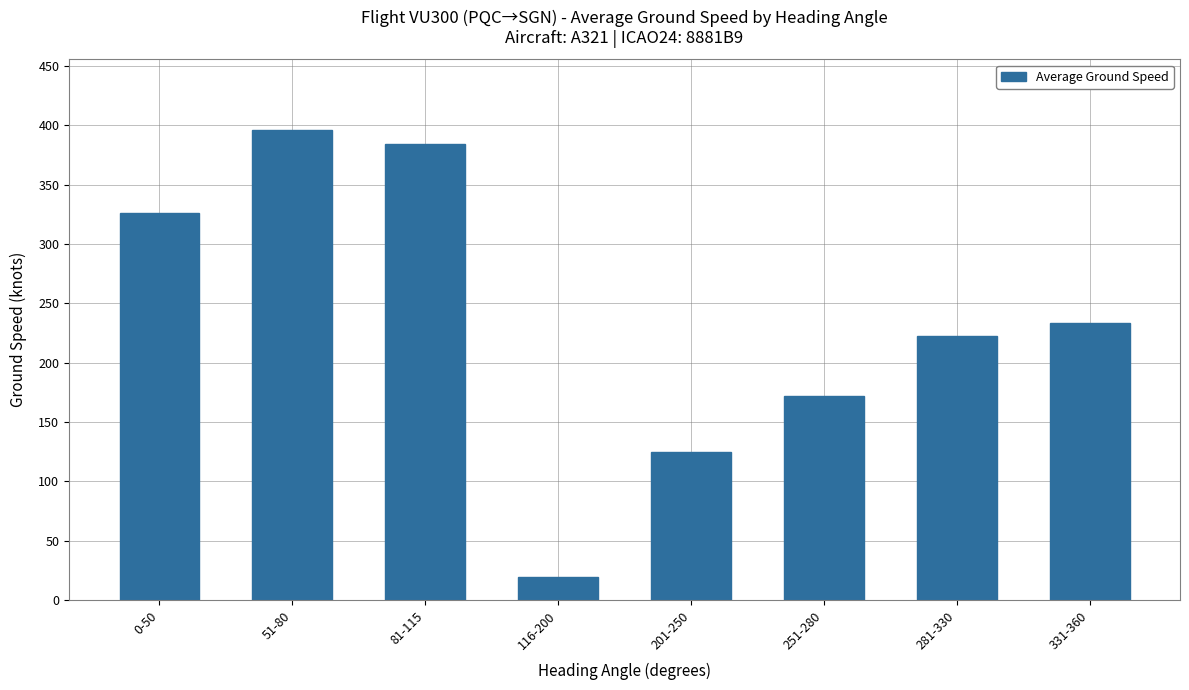

What is the value of the 1st bar from the left?

326